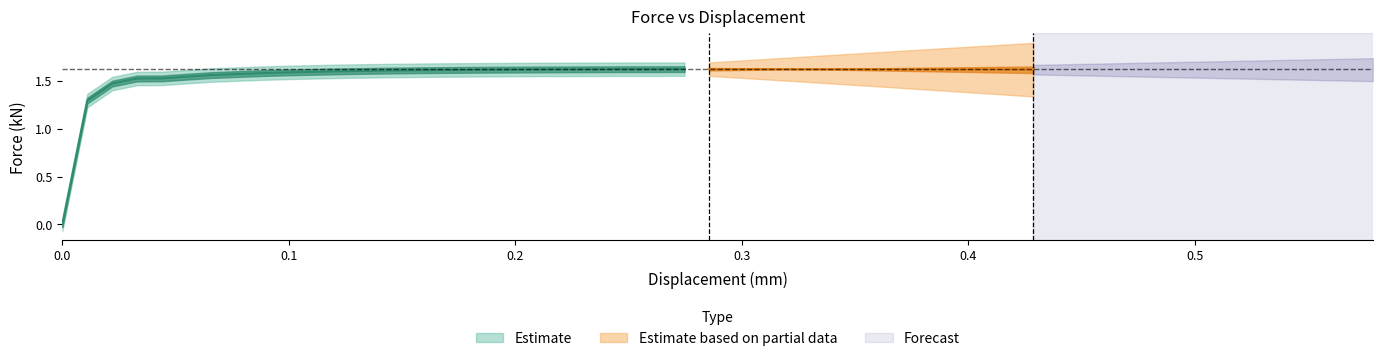

Is this an area chart (filled region under the line)?

No